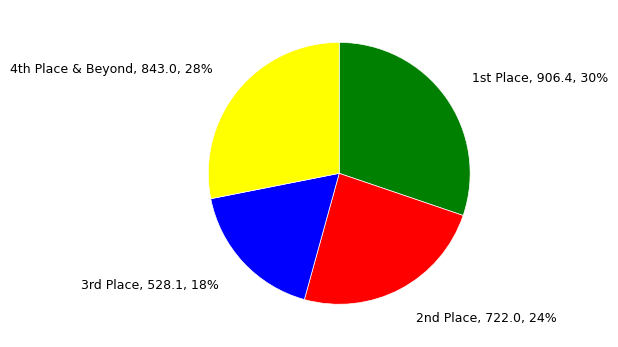

To the nearest percent, what is the average slice percentage?

25%